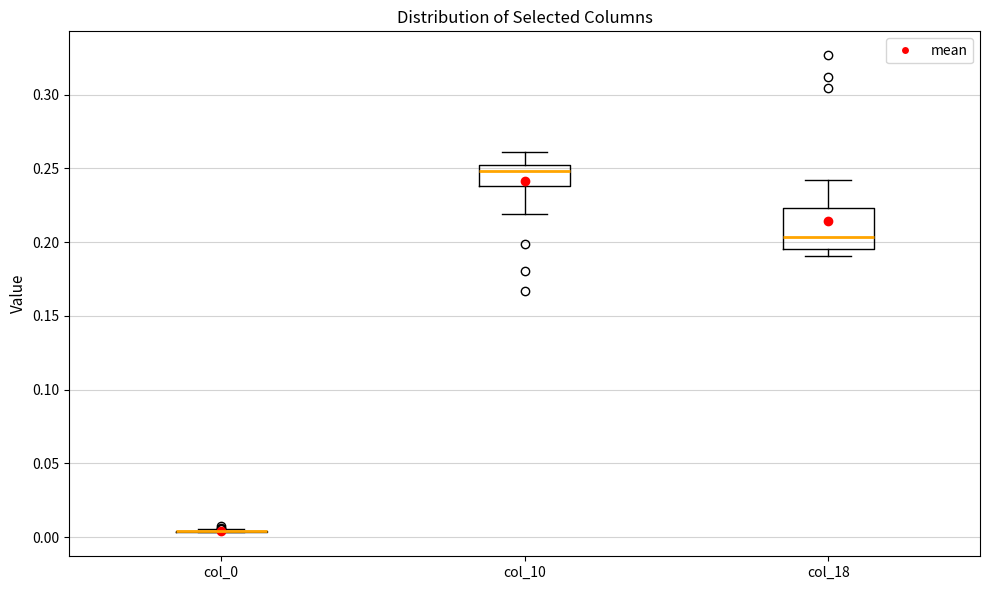

Which box is the tallest, from its lower edge to its upper edge?

col_18